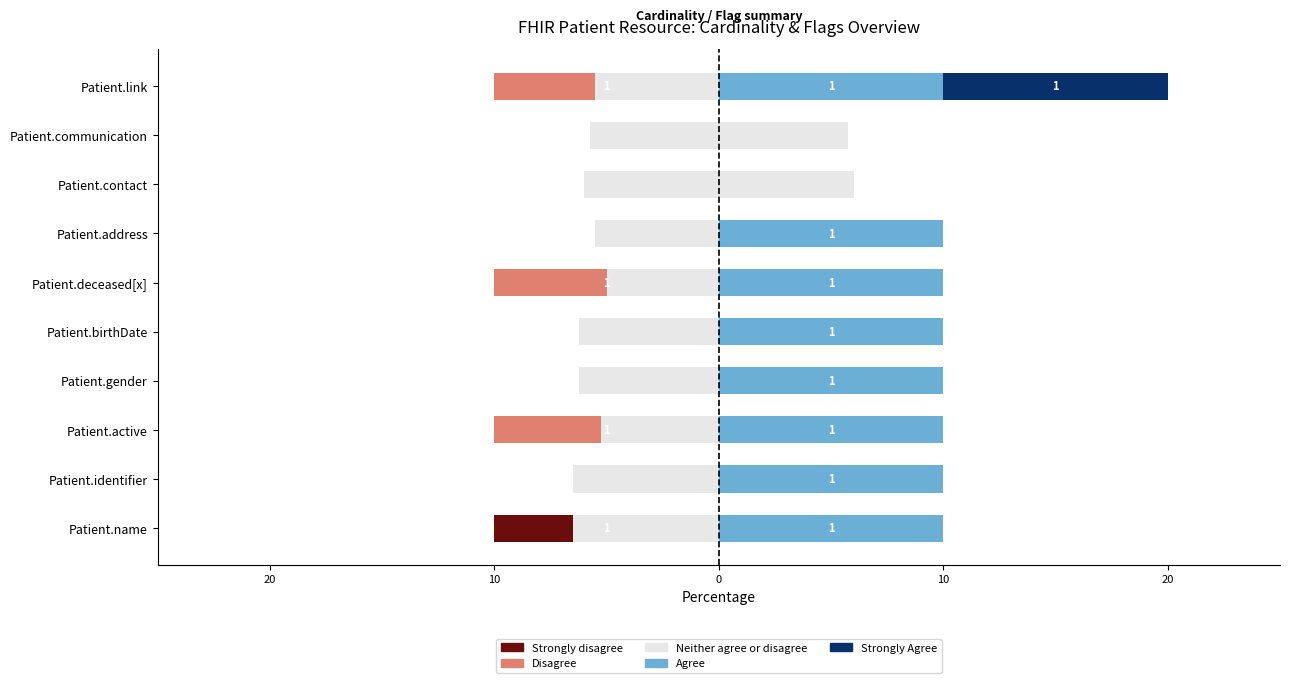

What is the value of the Neither agree or disagree bar at the 3rd from the left?

10.5